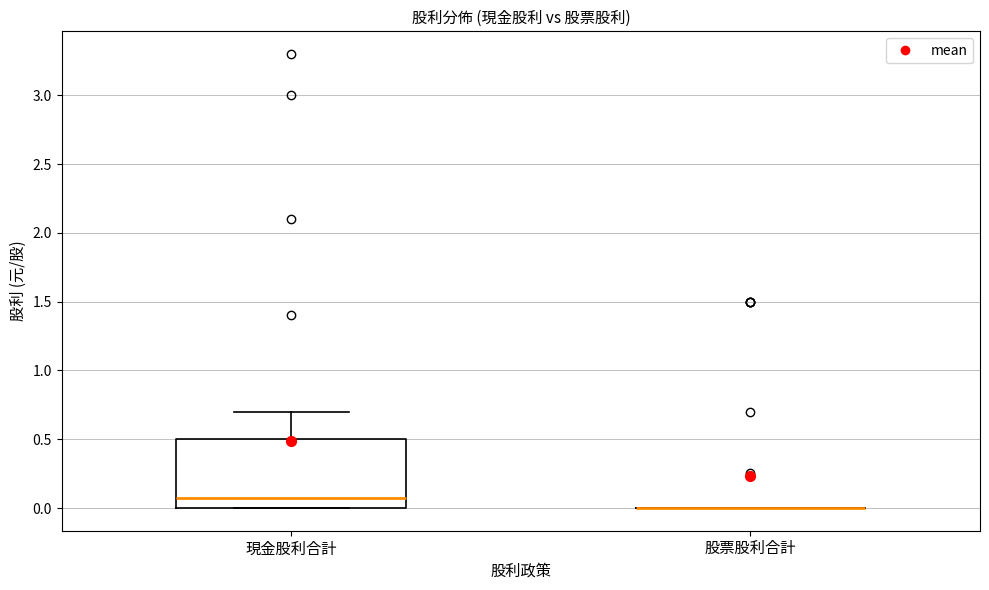

Comparing the boxes themselves (not the whiskers), which one is the tallest?

現金股利合計